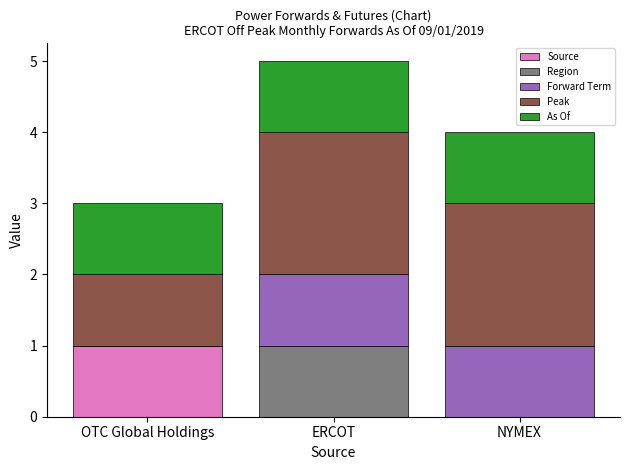

At which category is the sum across all series the highest?

ERCOT